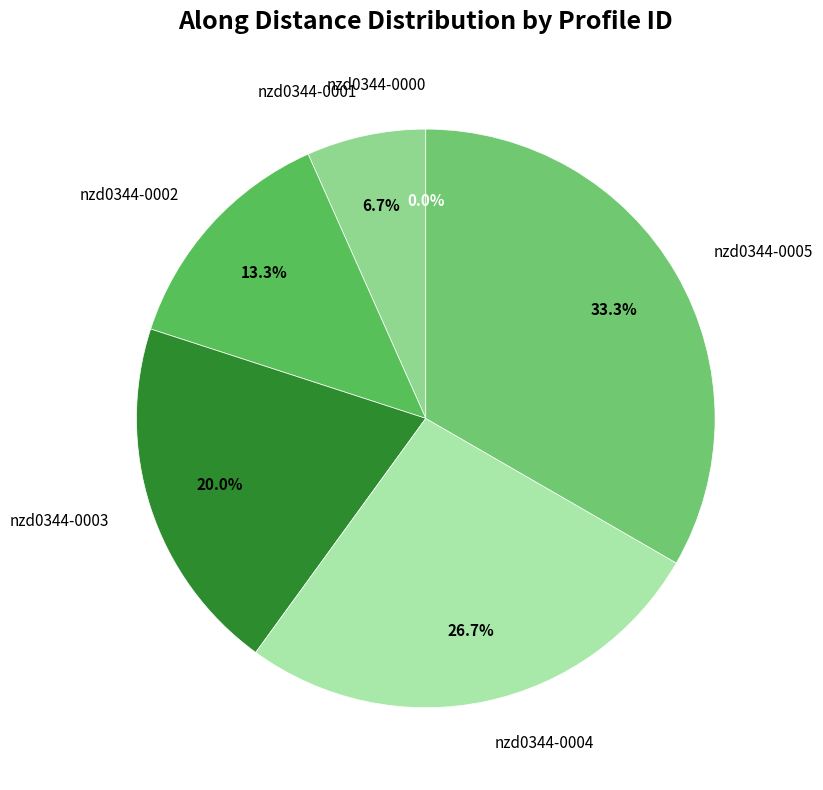

How many slices are in this pie chart?

6